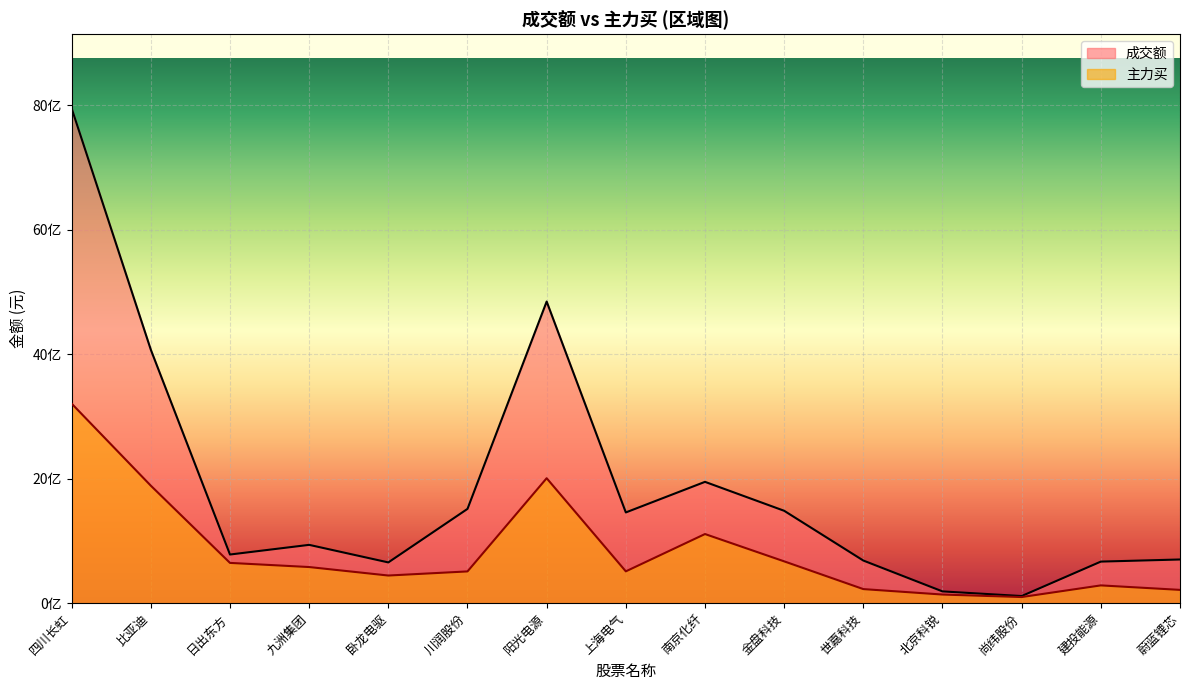

What is the difference between the maximum and minimum values in the 成交额 series?

7835633698